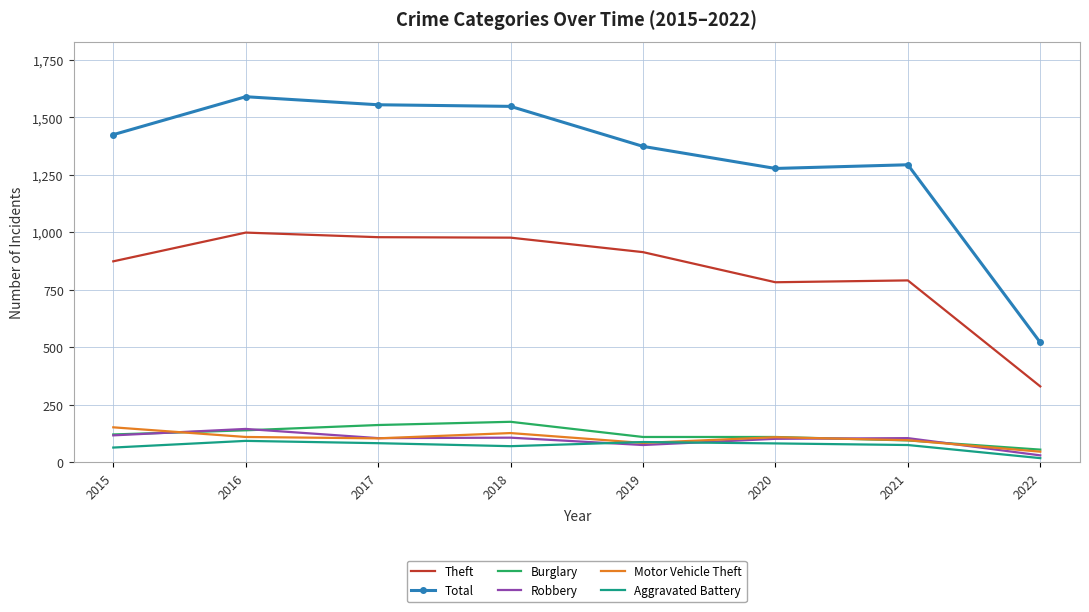

Is the value of Motor Vehicle Theft at 2015 greater than the value of Robbery at 2018?

Yes